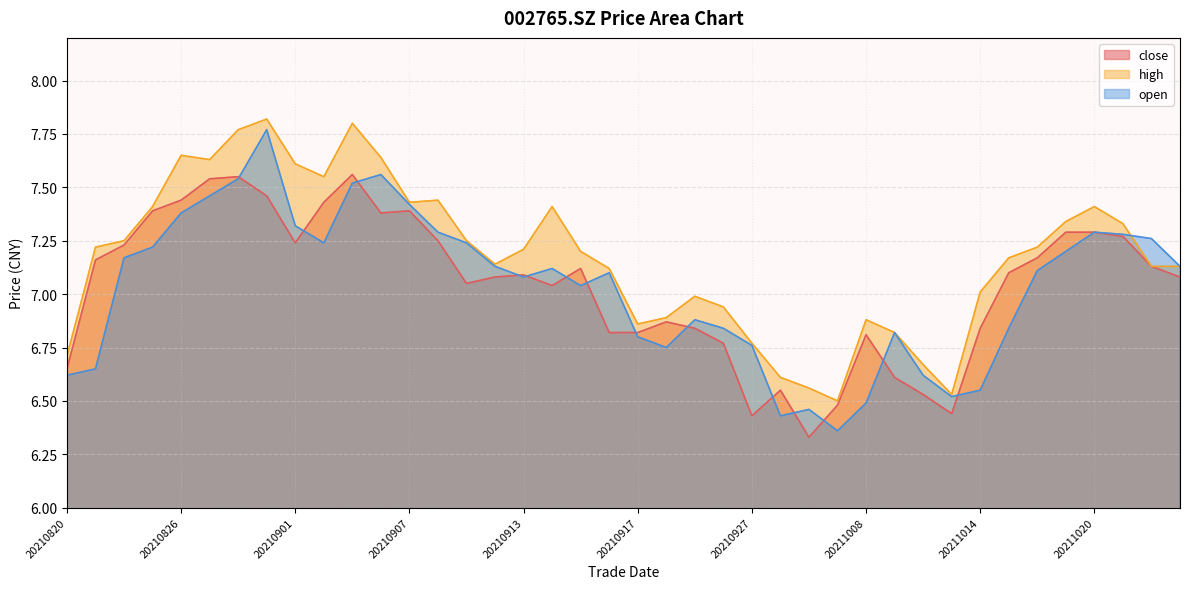

Count the number of categories in the chart.

40